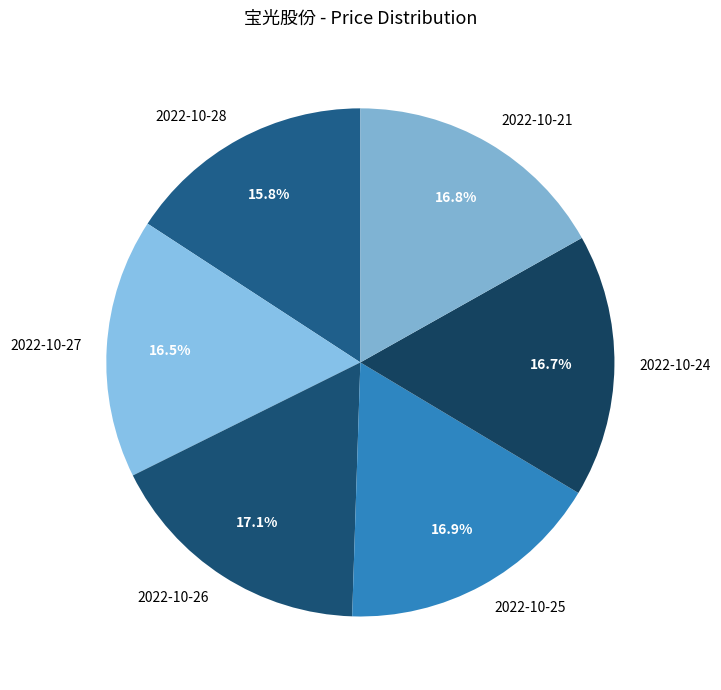

Is 2022-10-25 the majority of the pie?

No